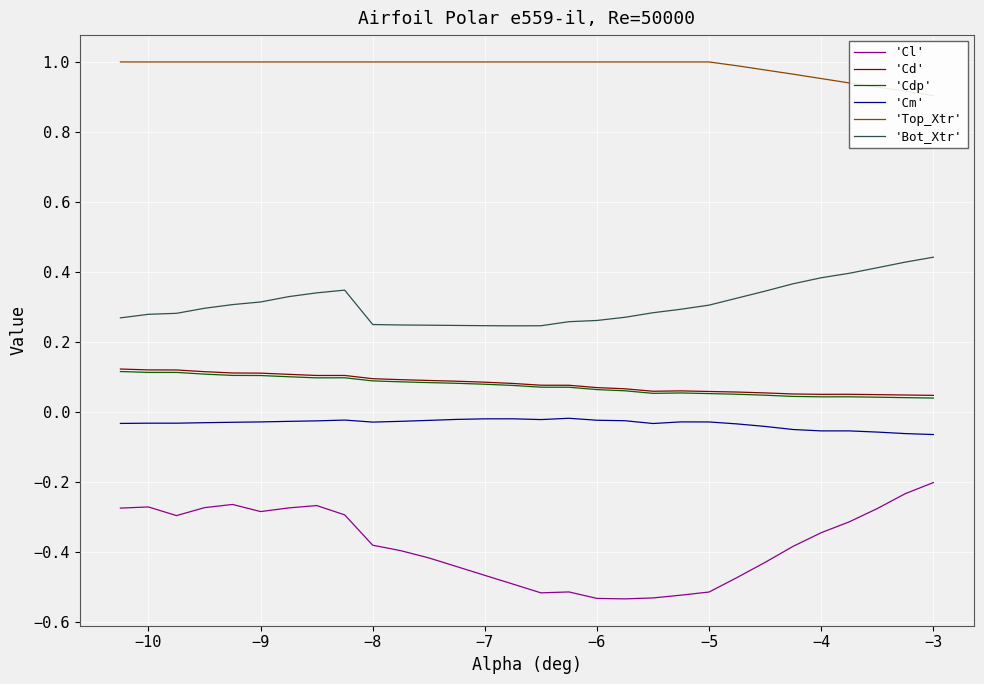

What is the greatest value displayed?

1.0